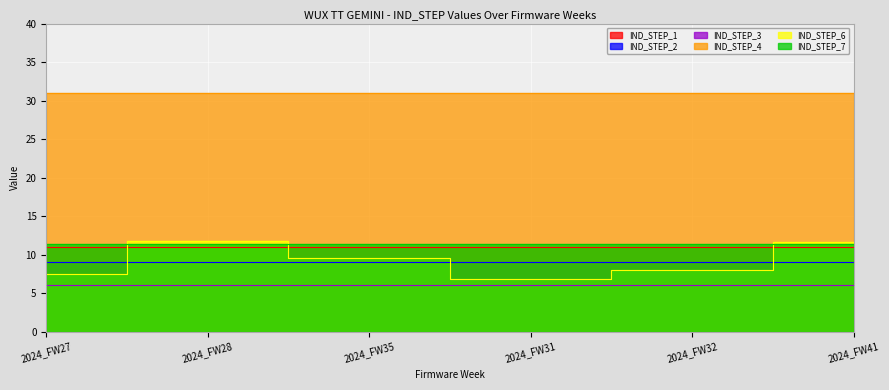

Between which two adjacent categories do IND_STEP_6 and IND_STEP_2 first intersect?

2024_FW27 and 2024_FW28